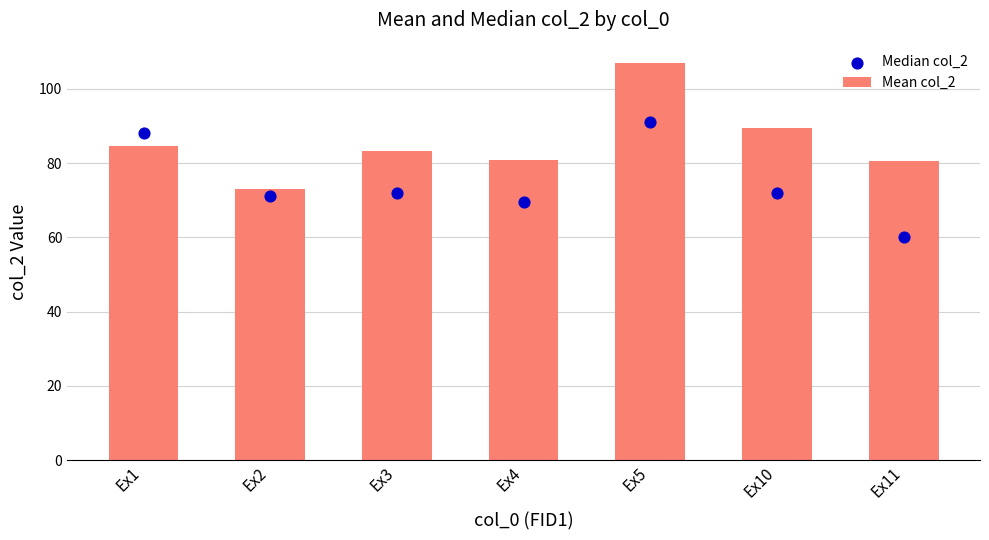

Which series reaches the minimum Y coordinate?

Median col_2